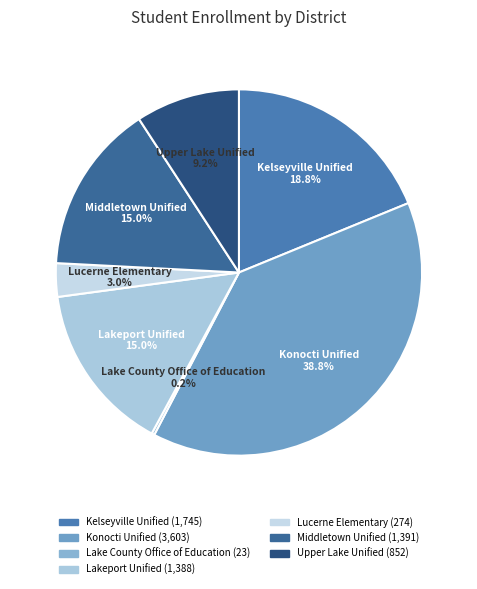

True or false: Lucerne Elementary accounts for 3% of the total.

True